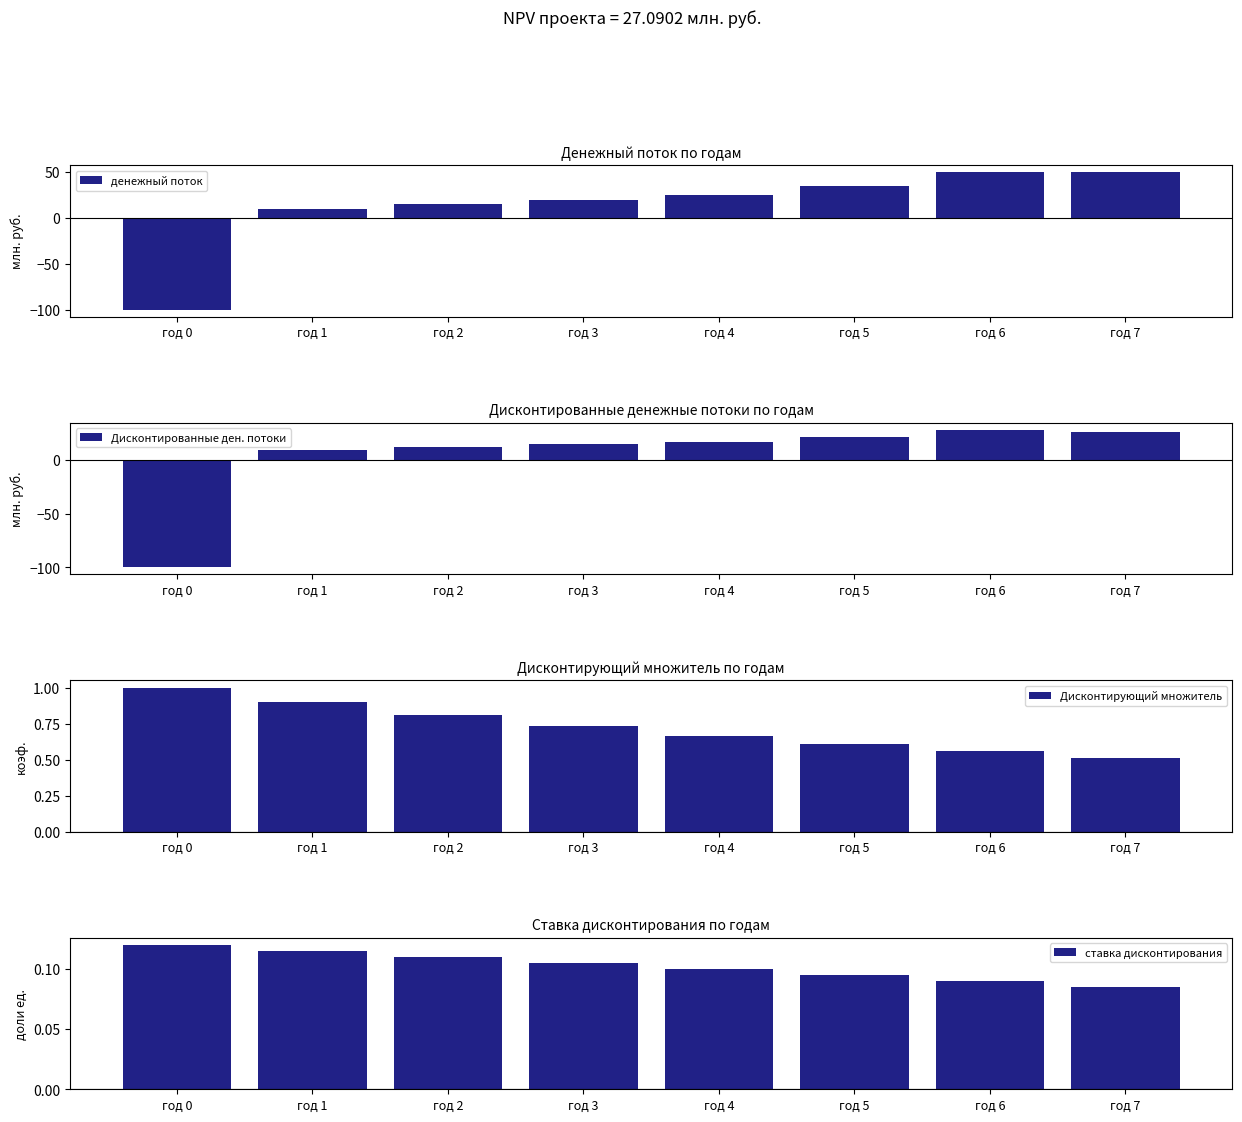

Count the number of data series in this chart.

4